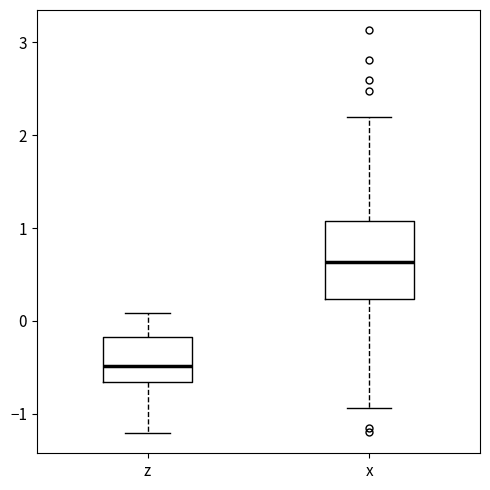

Reading left to right, read every box against the y-axis: the position of its median line, the range the box covers, and the ends of its whiskers. The values are not printed on the chart, so give them approximately, as read against the axis.

z: median -0.5, box -0.7 to -0.2, whiskers -1.2 to 0.1
x: median 0.6, box 0.2 to 1.1, whiskers -0.9 to 2.2